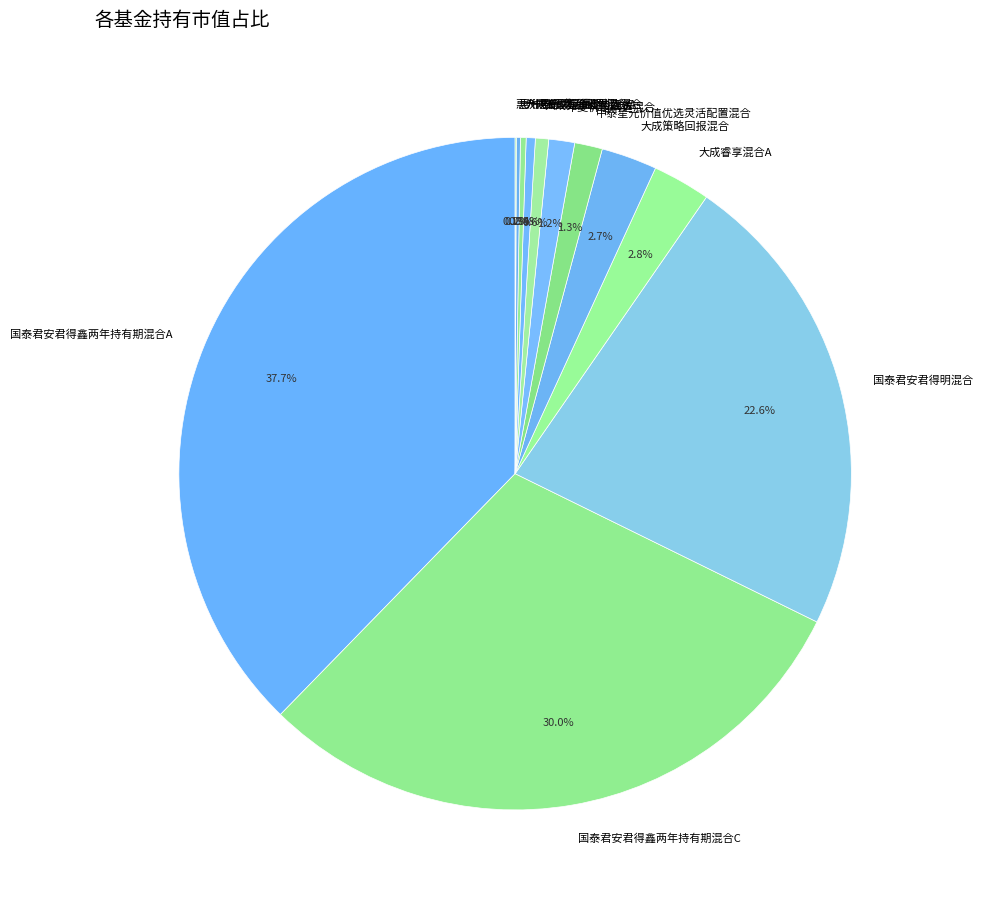

Does 中泰星元价值优选灵活配置混合 represent more than half of the total?

No